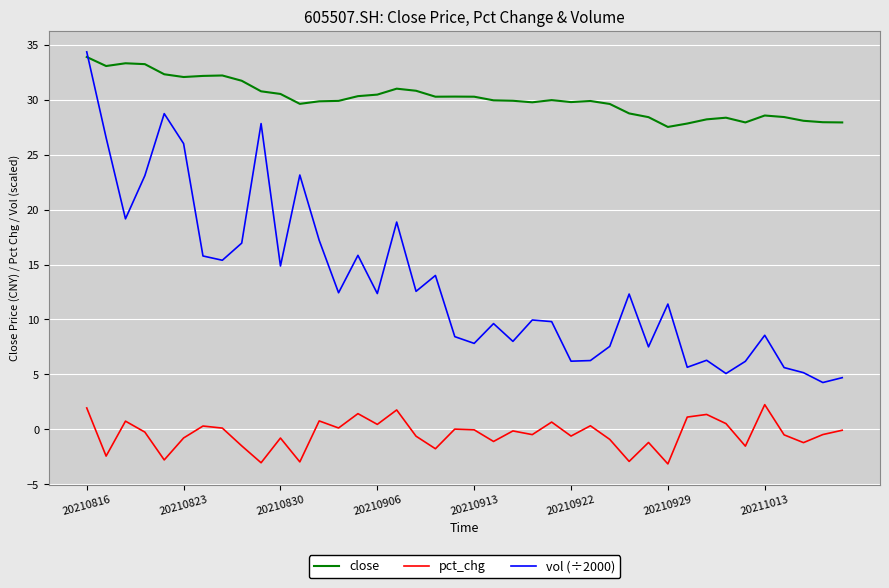

How many series are shown in this chart?

3